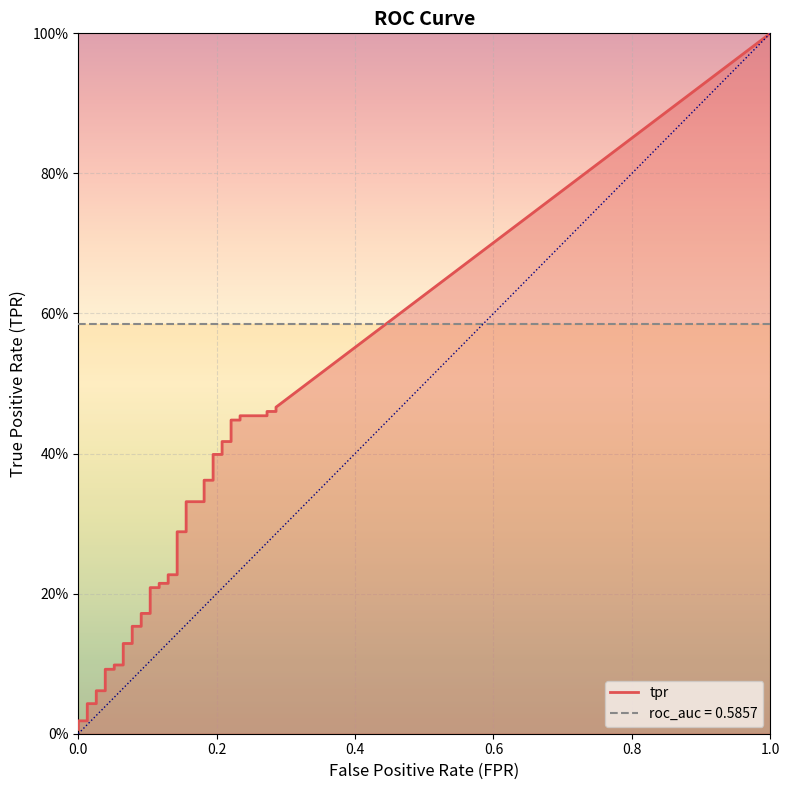

What is the value of the tpr point at the 35th from the left?

0.4